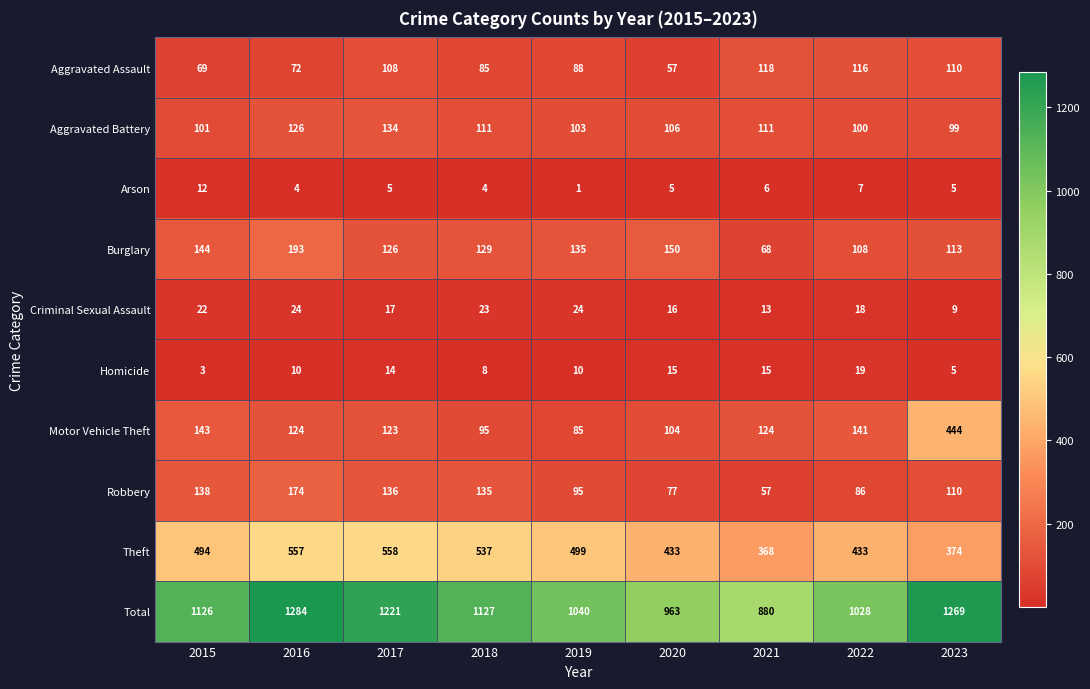

At how many categories does at least one series exceed 329?

9